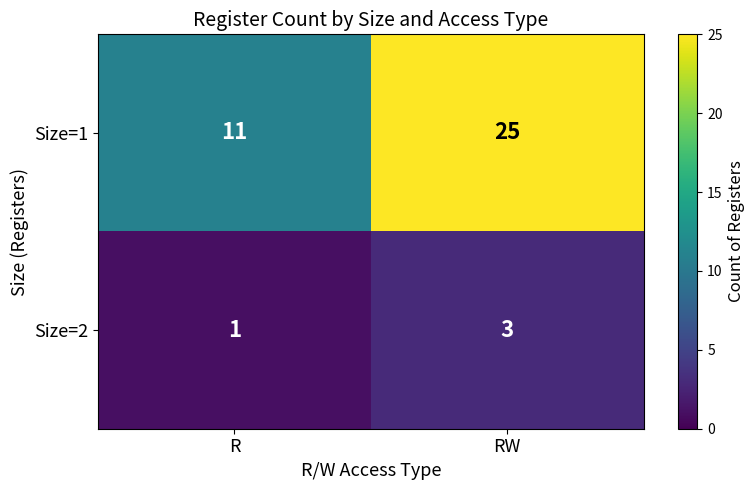

Which series has the widest spread of values?

Size=1